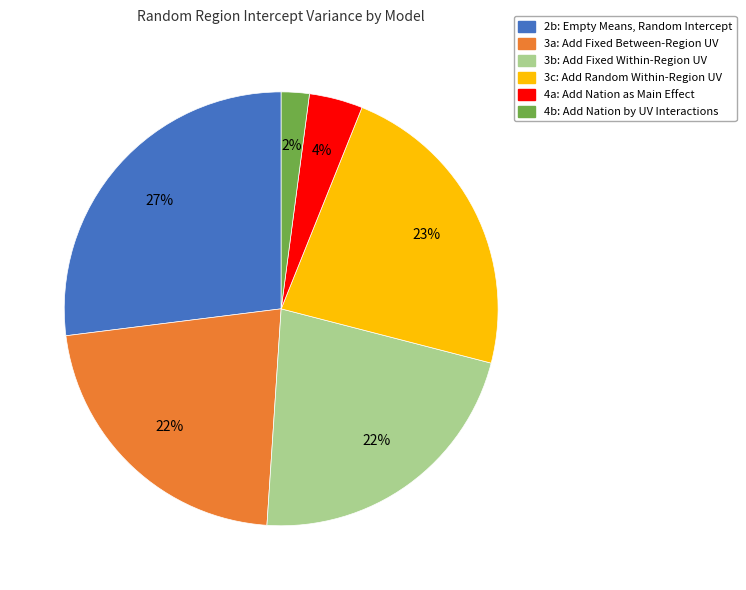

Which slice is the largest?

2b: Empty Means, Random Intercept